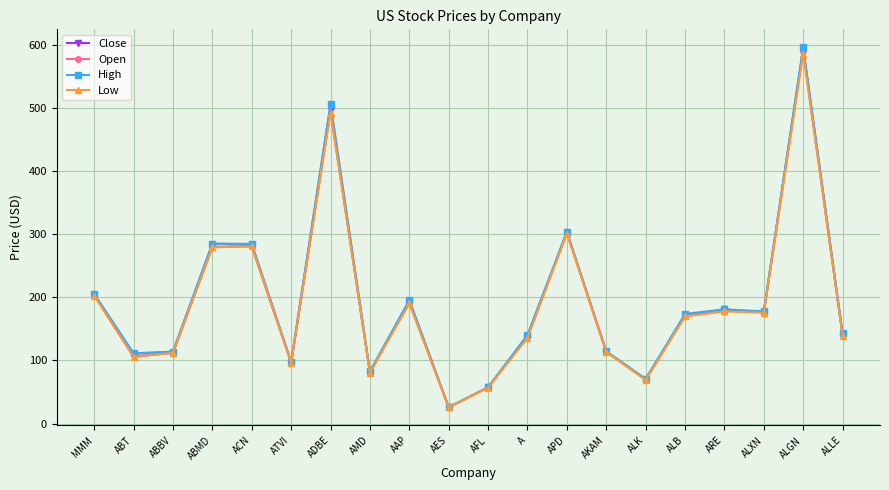

True or false: Open has more than 0 interior local peaks.

True